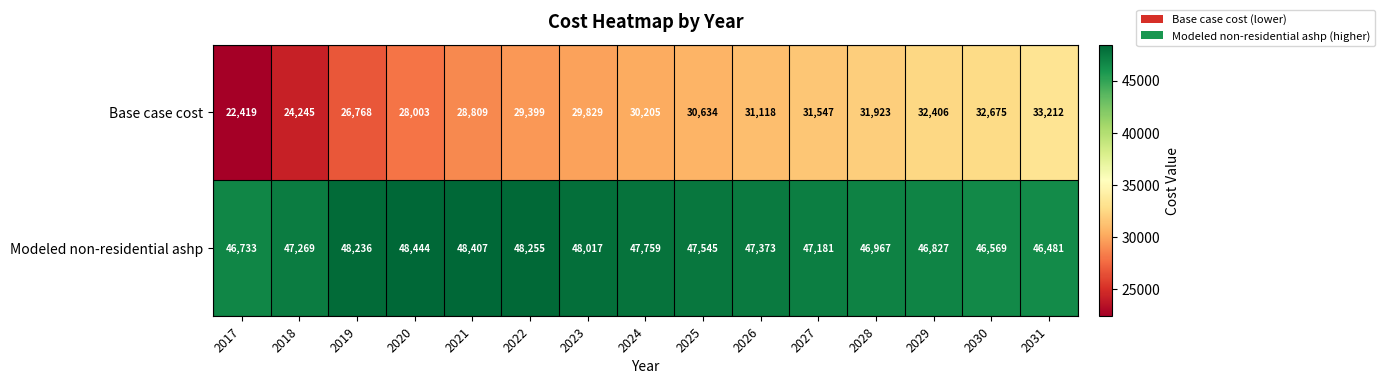

What is the minimum value shown in the chart?

22419